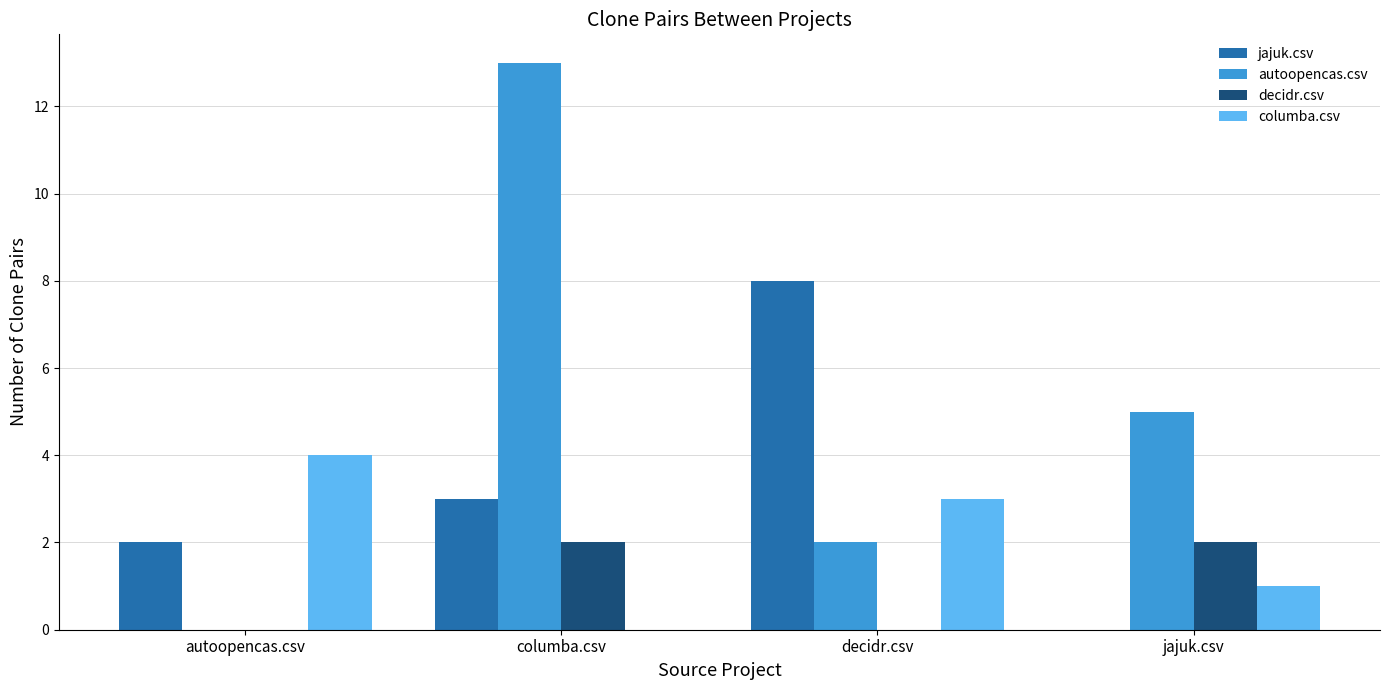

How many distinct data groups are displayed?

4